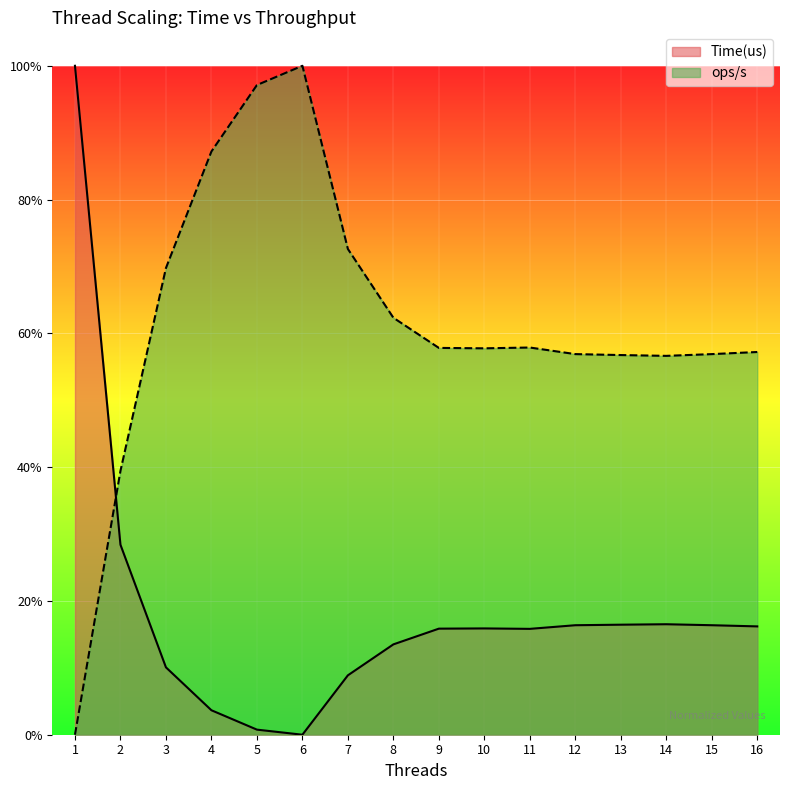

Is it true that Time(us) equals 0.2 at 16?

False